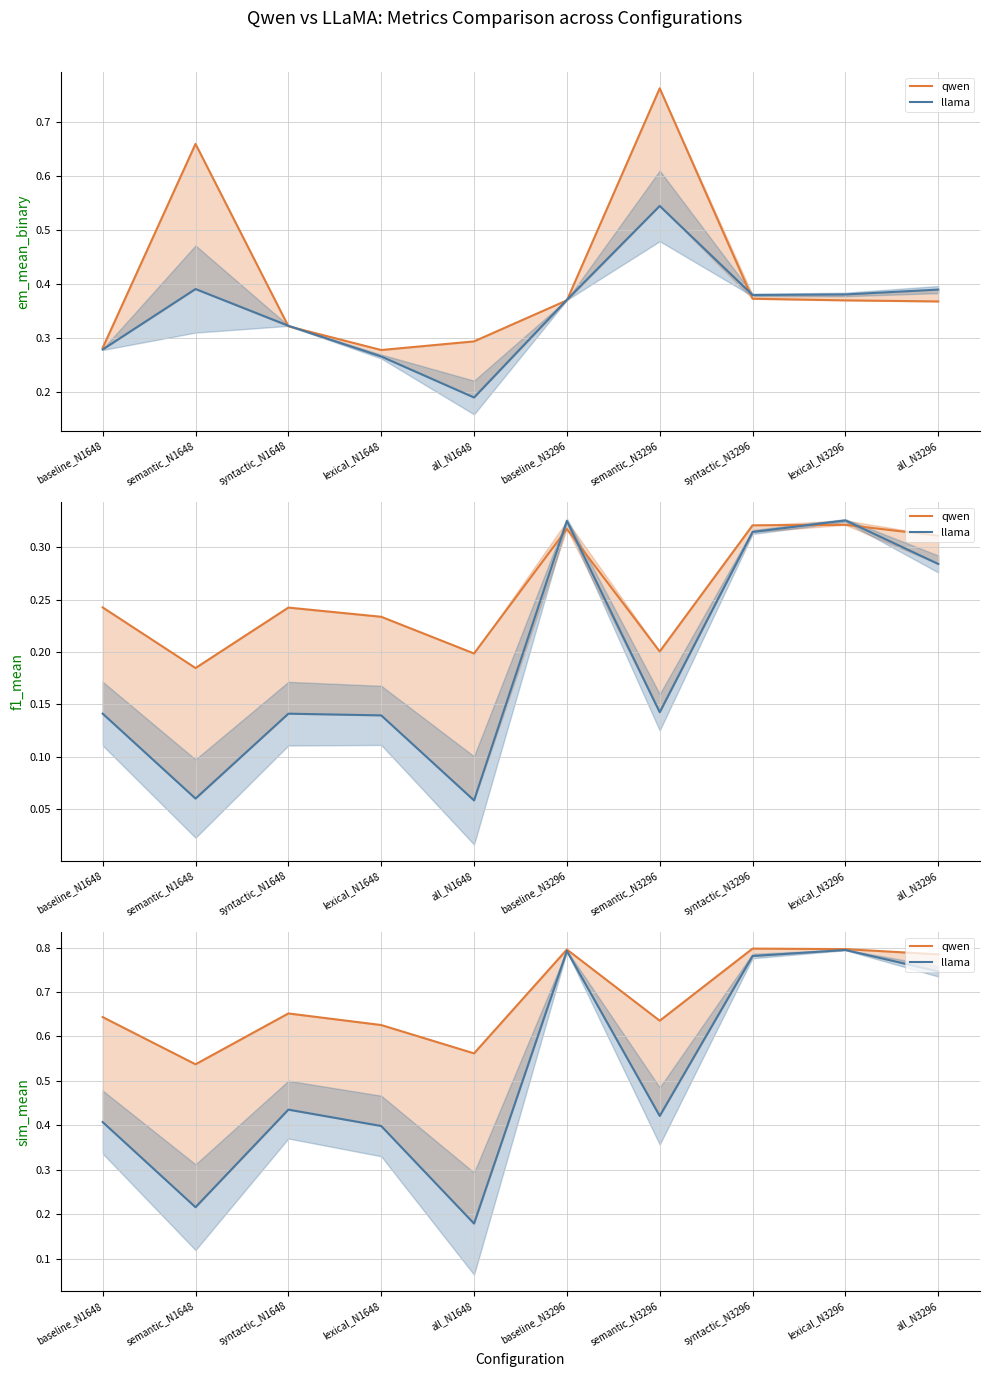

How many lines are shown in the chart?

2